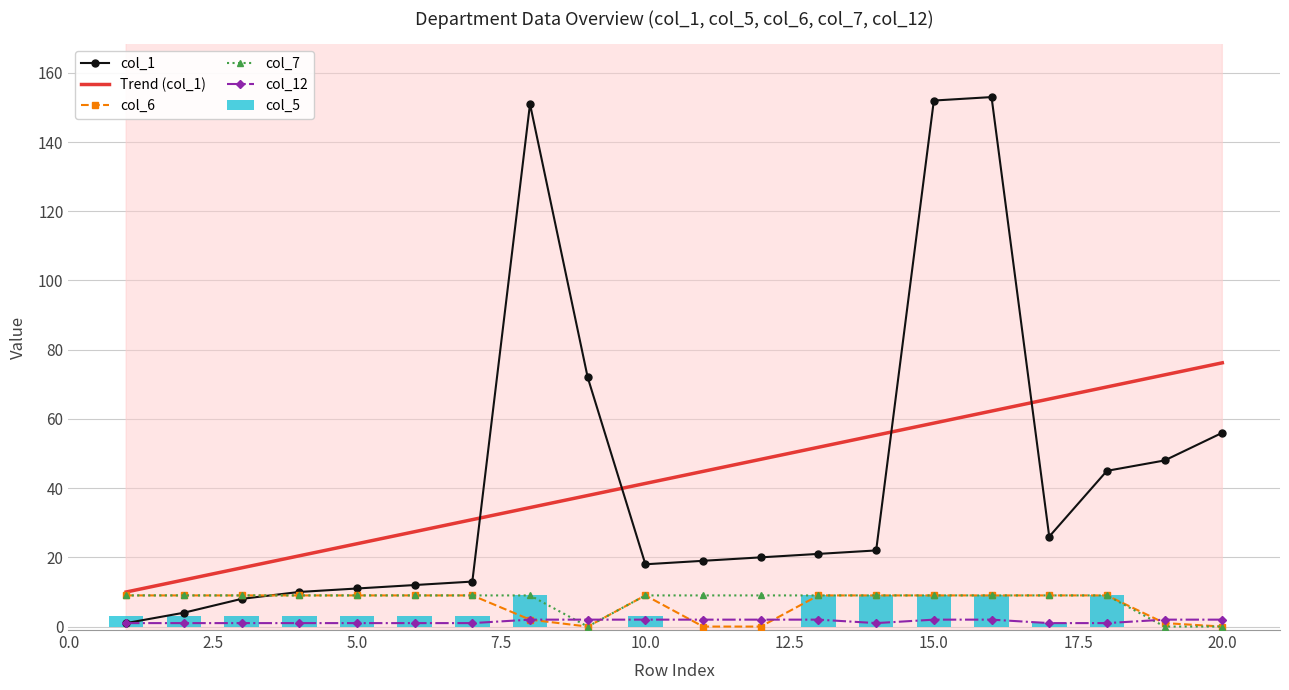

The Trend (col_1) series shows 26.2 at 13. True or false?

False